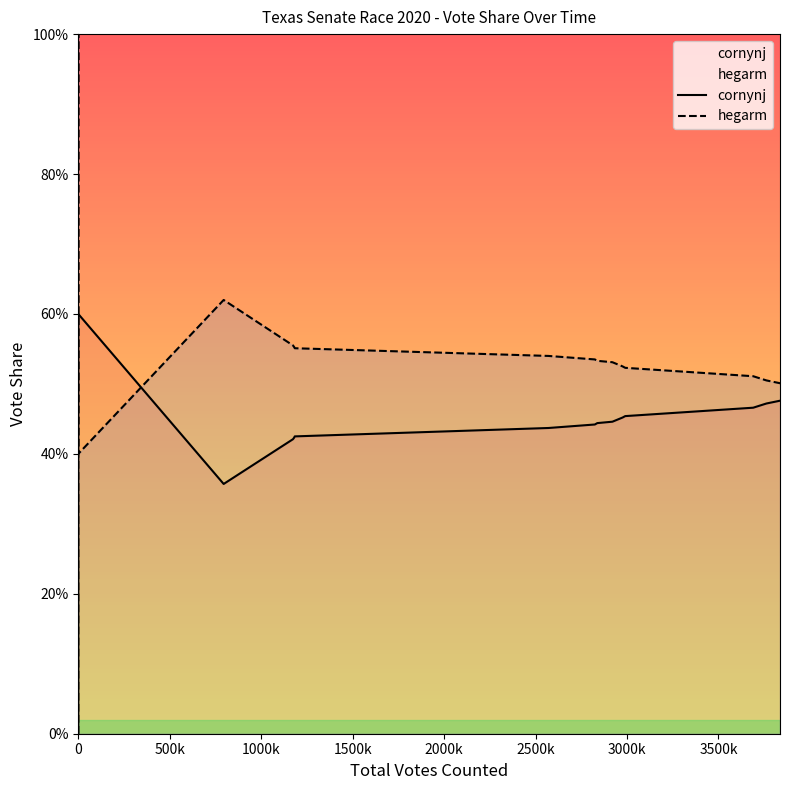

How many lines are shown in the chart?

2